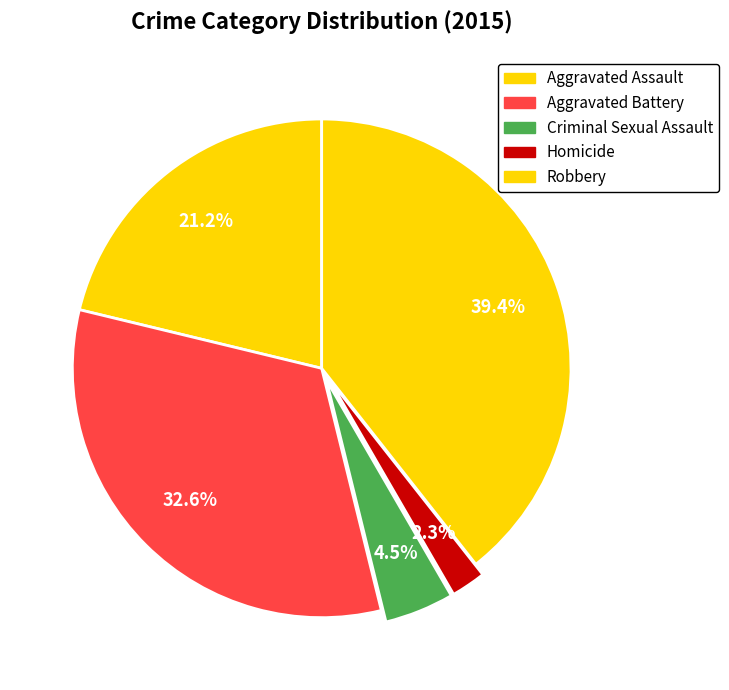

To the nearest percent, what is the difference between the largest and smallest slice percentages?

37%